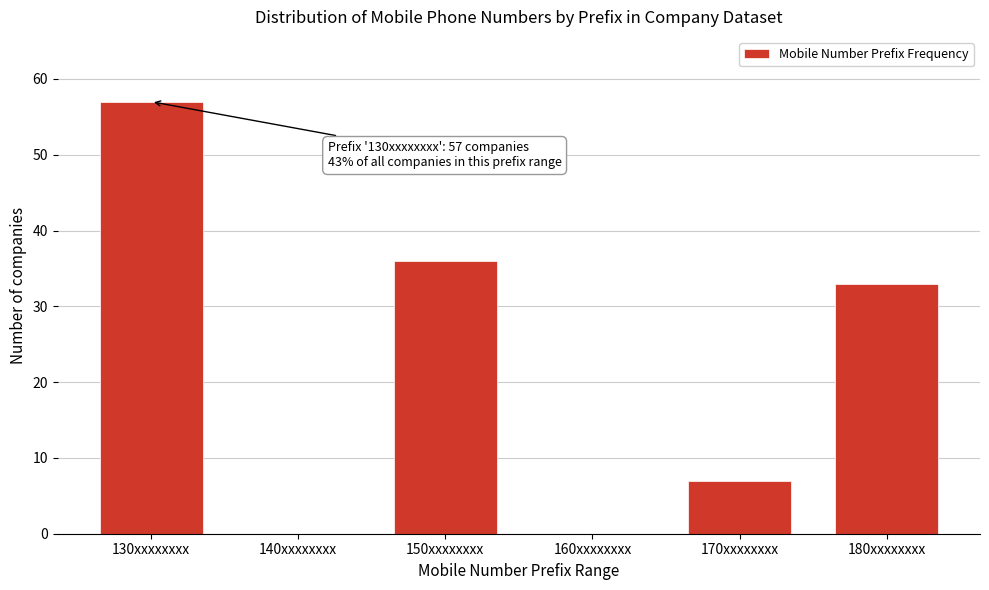

Reading left to right, extract all data points from this chart.

130xxxxxxxx=57	140xxxxxxxx=0	150xxxxxxxx=36	160xxxxxxxx=0	170xxxxxxxx=7	180xxxxxxxx=33